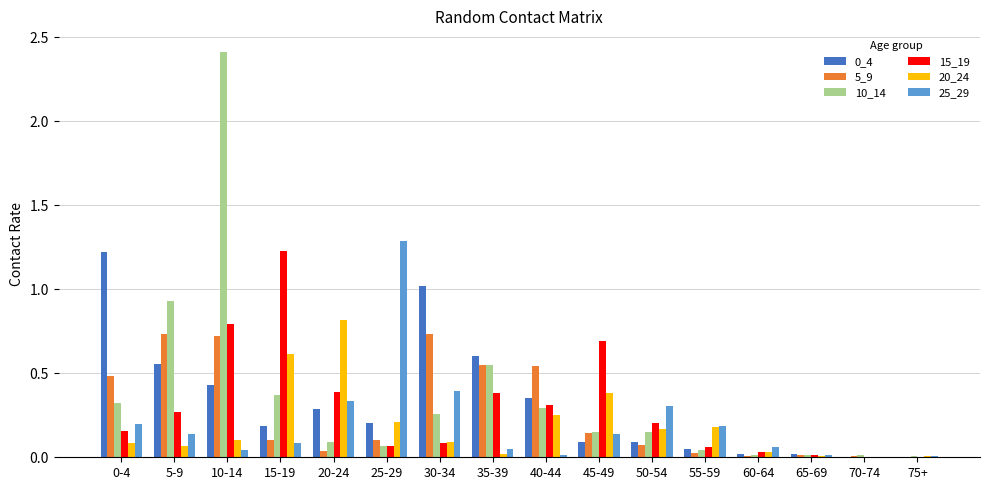

What value does the 15_19 series have at 10-14?

0.8